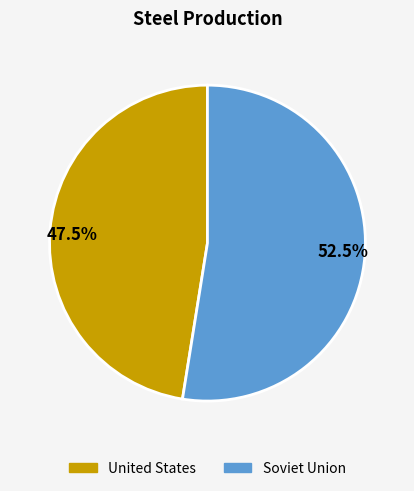

What is the majority slice?

52.5%